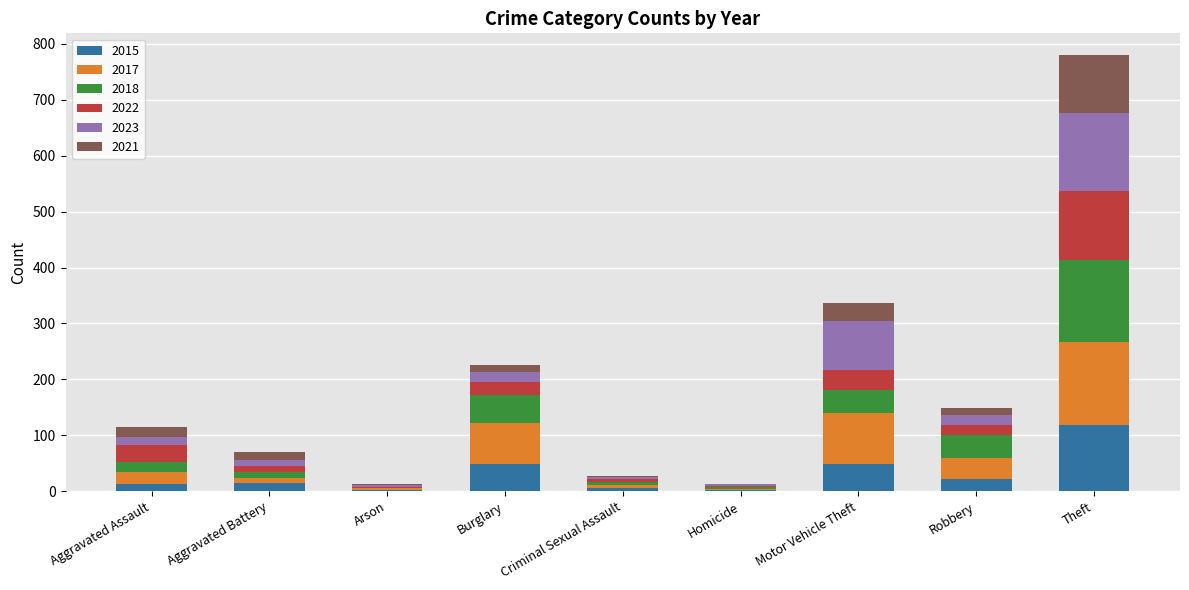

At which category is the sum across all series the highest?

Theft